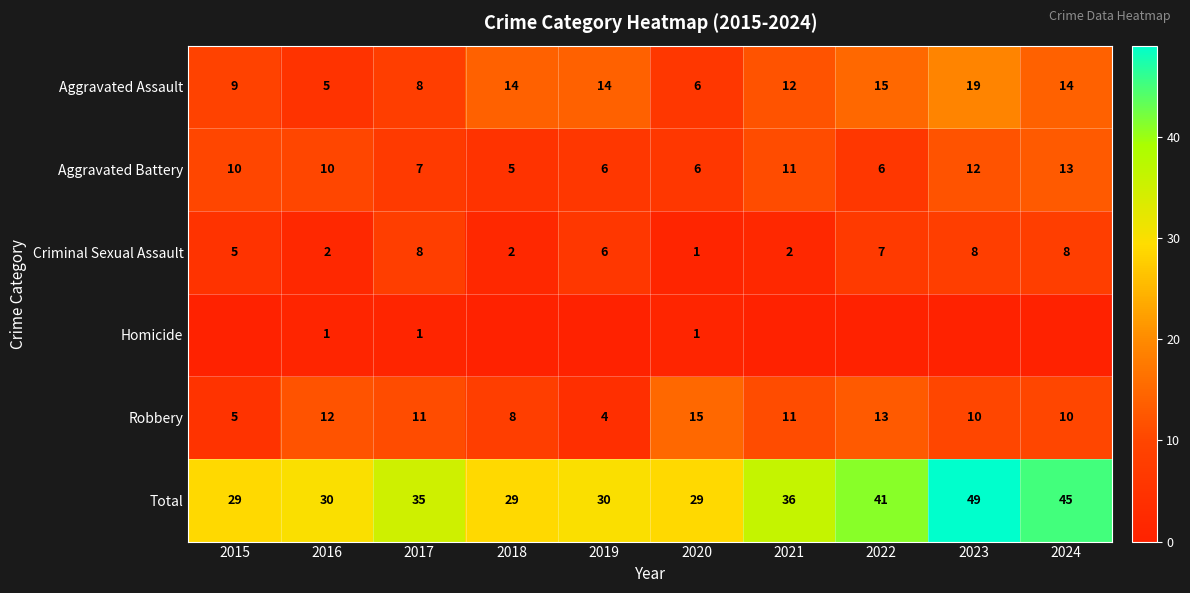

At 2016, list the series in order from smallest to largest.

Homicide, Criminal Sexual Assault, Aggravated Assault, Aggravated Battery, Robbery, Total